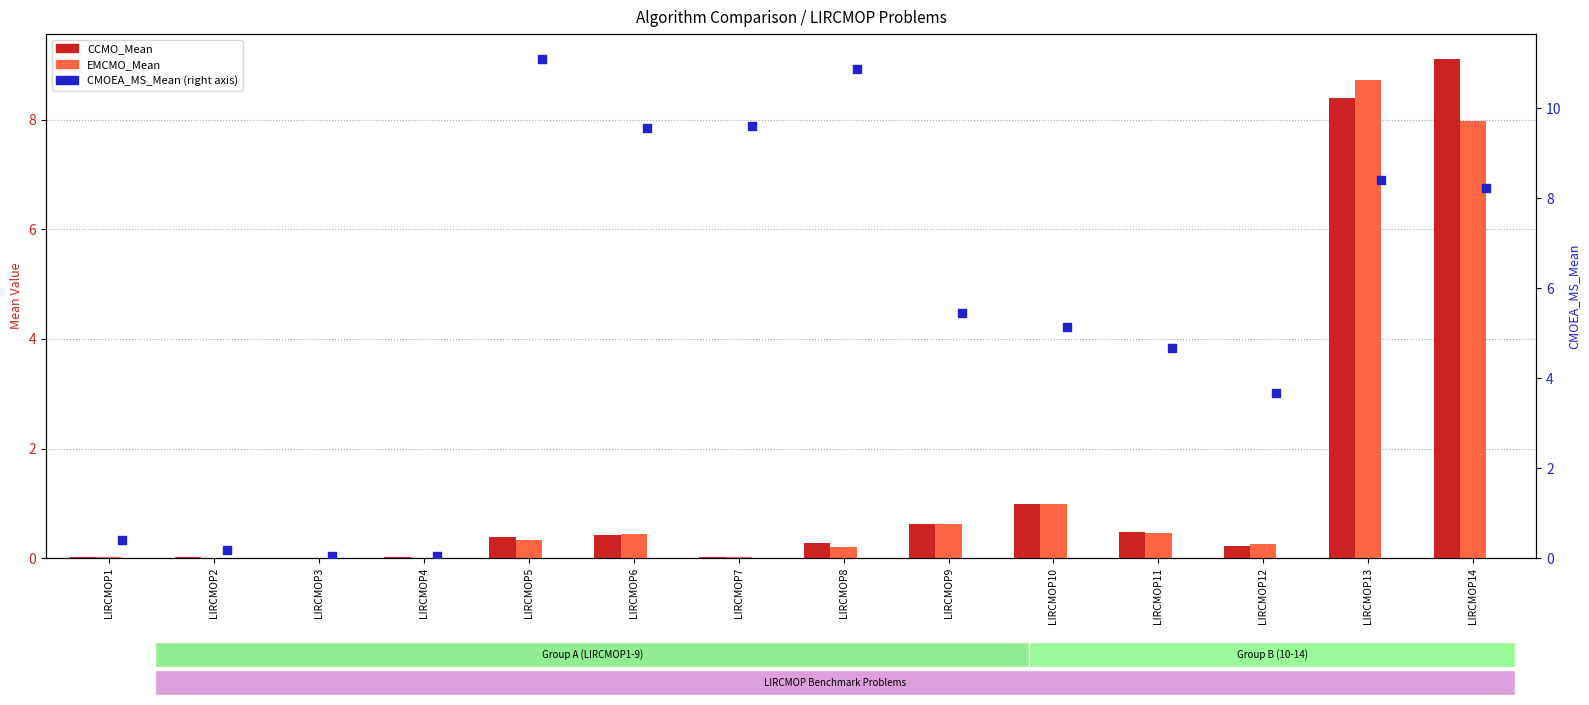

What are all the series names shown in the legend?

CCMO_Mean, EMCMO_Mean, CMOEA_MS_Mean